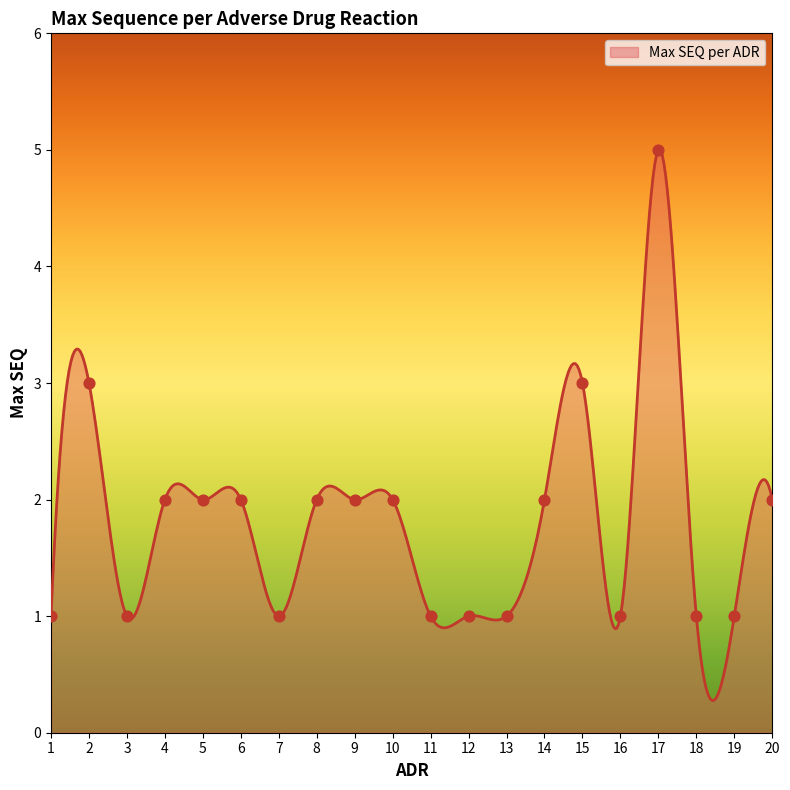

What is the greatest value displayed?

5.0